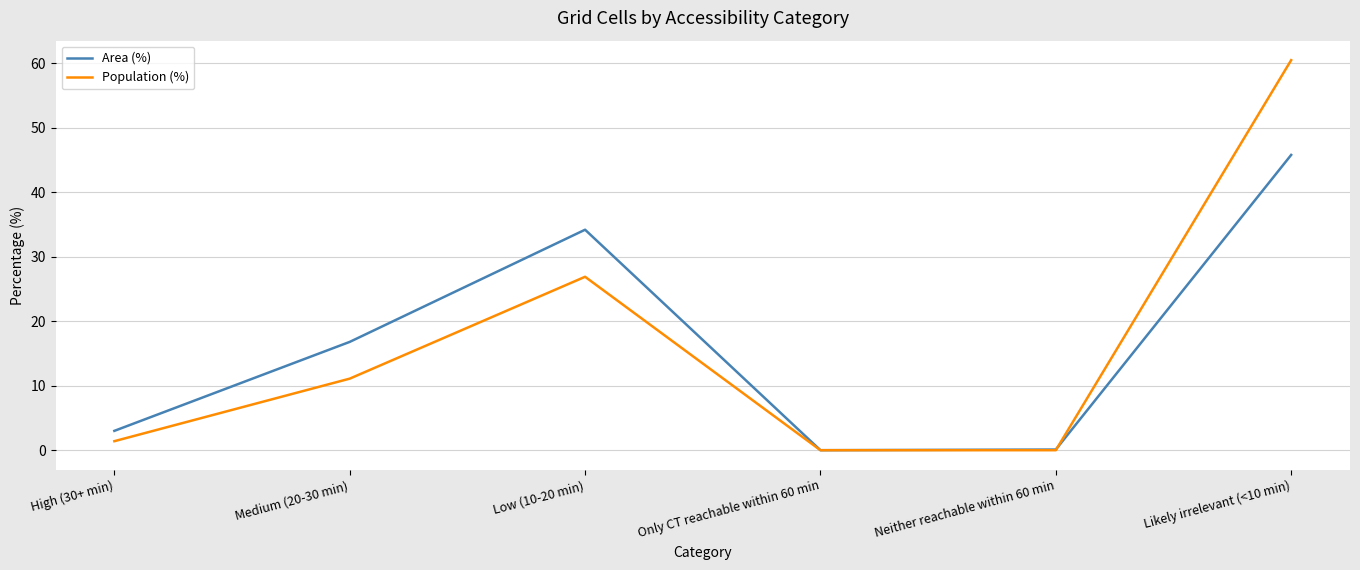

What is the total value across all series at Medium (20-30 min)?

27.9